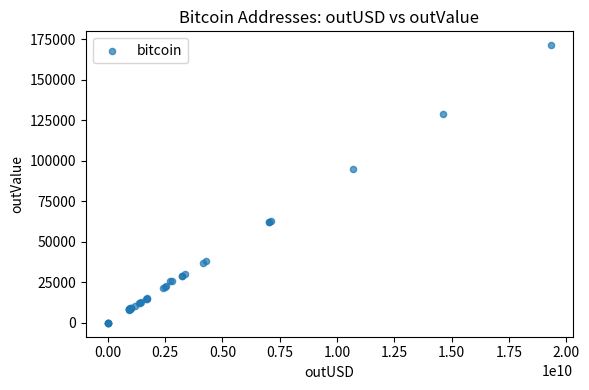

What Y value in the scatter plot is closest to 85593?

94718.5